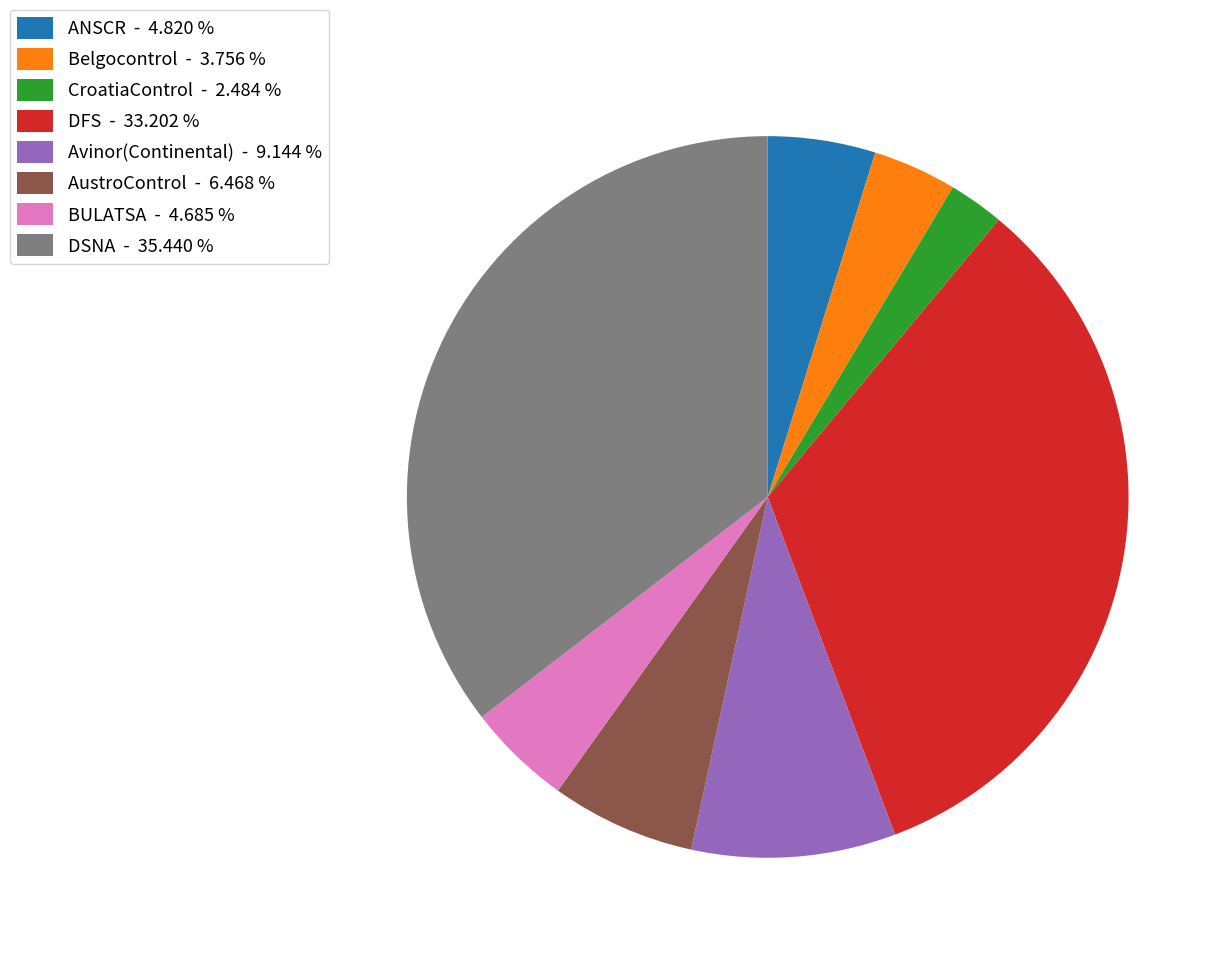

Between Avinor(Continental) - 9.144 % and DFS - 33.202 %, which is larger?

DFS - 33.202 %